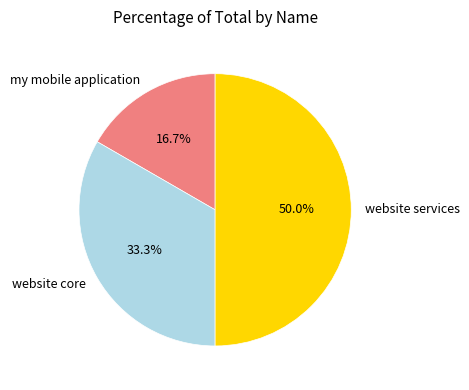

Between my mobile application and website services, which is larger?

website services